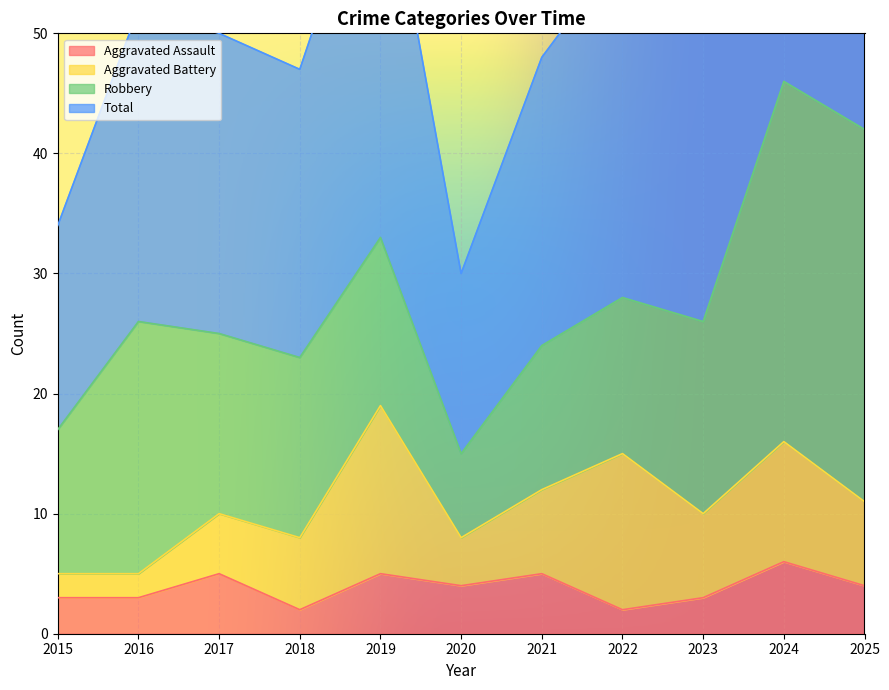

At which category is the sum across all series the highest?

2024